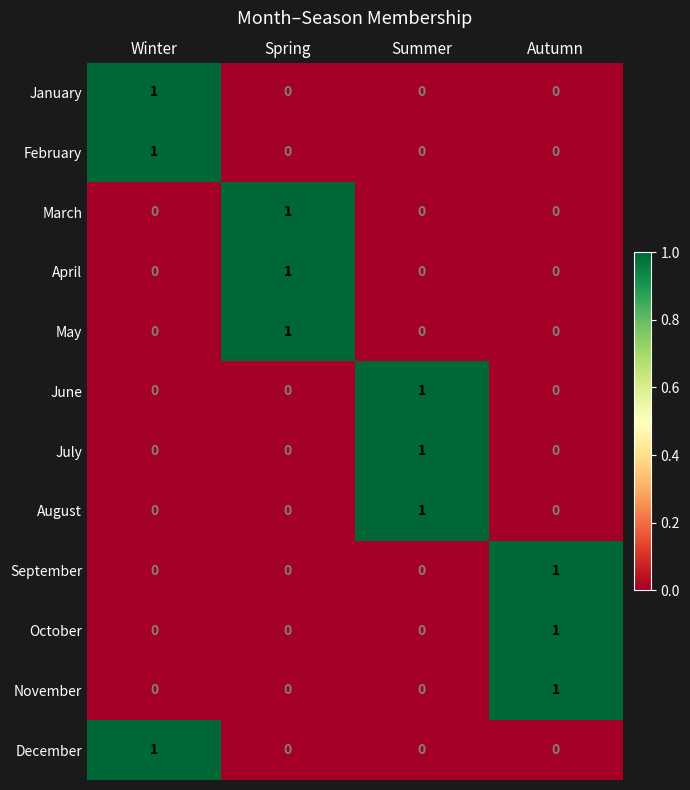

The value of June at Winter is 1. True or false?

False